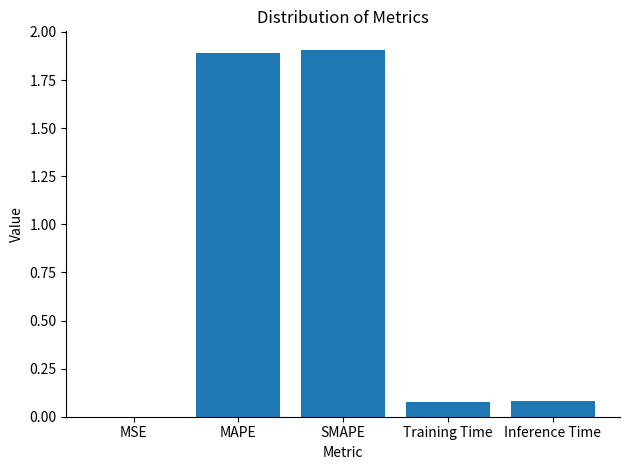

At which label is the value closest to 0?

MSE